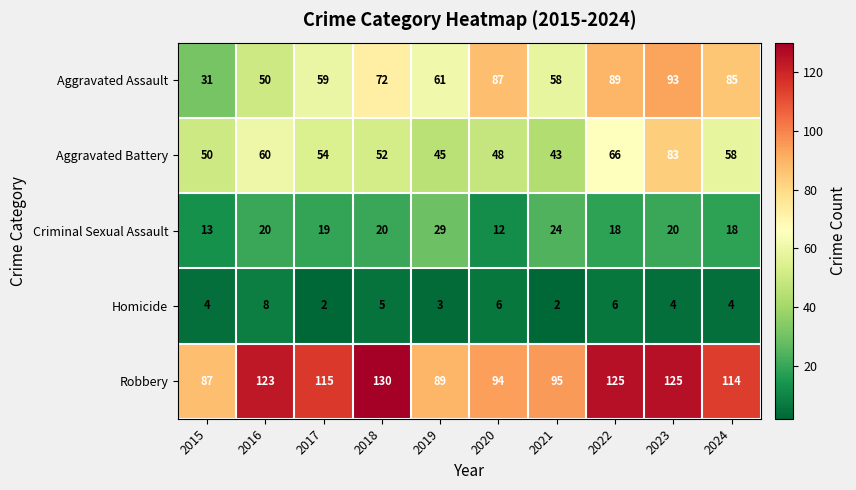

What is the greatest value displayed?

130